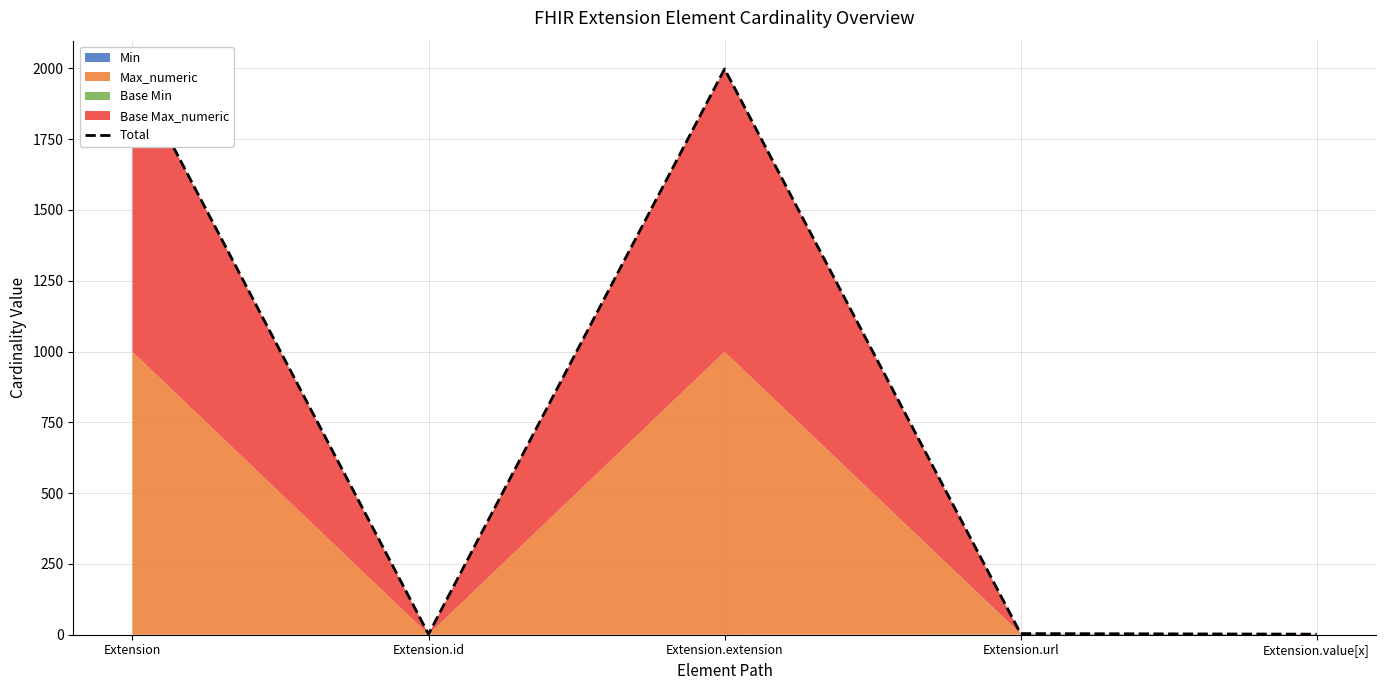

Rank the categories by value from highest to lowest.

Extension, Extension.extension, Extension.url, Extension.id, Extension.value[x]